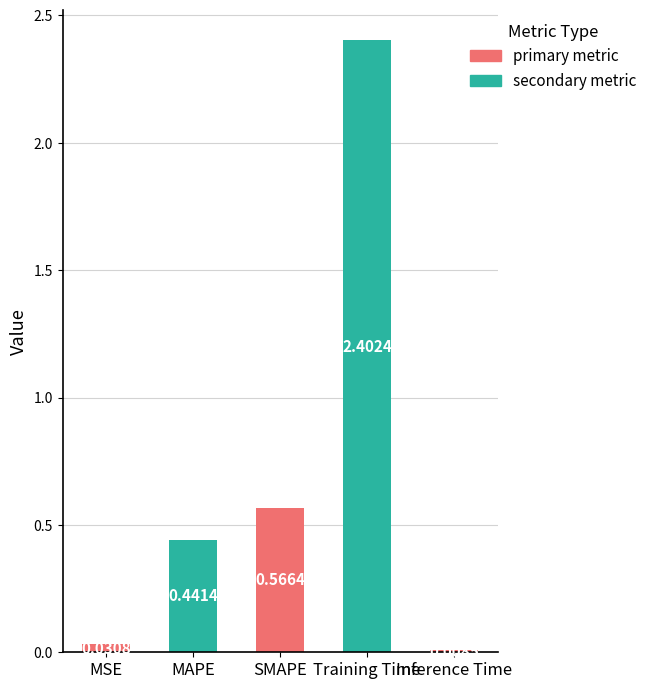

Are the bars horizontal?

No